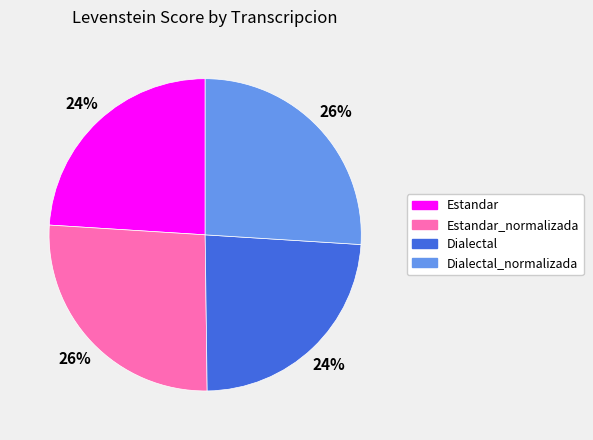

The Dialectal_normalizada slice represents 26% of the pie. True or false?

True